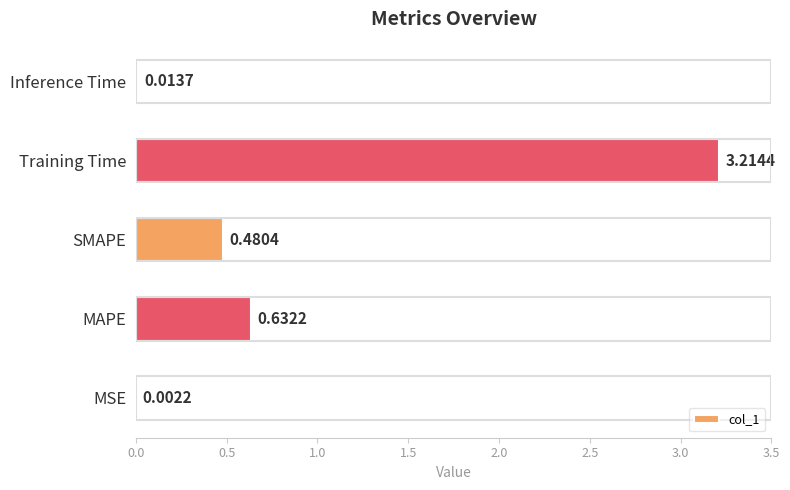

What is the greatest value displayed?

3.2